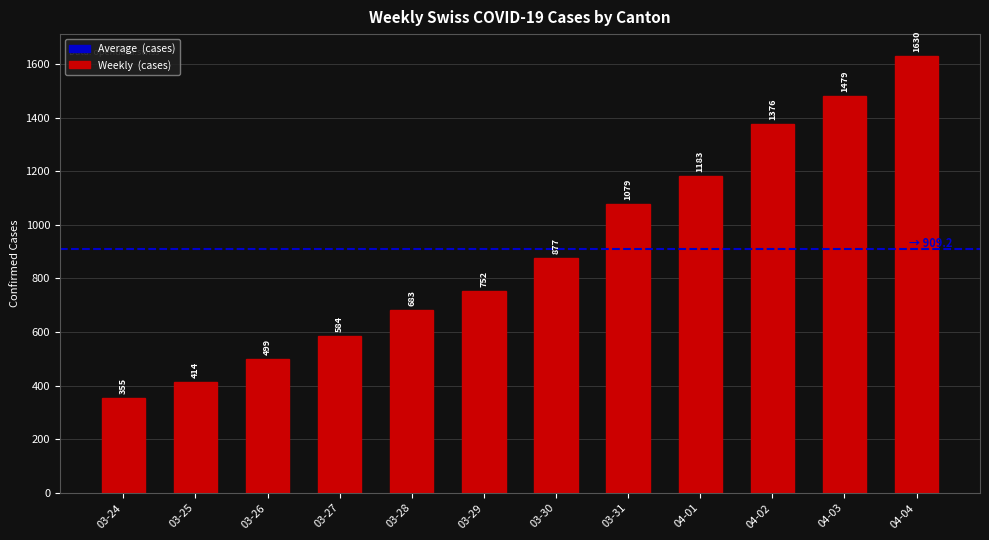

Rank the categories by value from lowest to highest.

03-24, 03-25, 03-26, 03-27, 03-28, 03-29, 03-30, 03-31, 04-01, 04-02, 04-03, 04-04